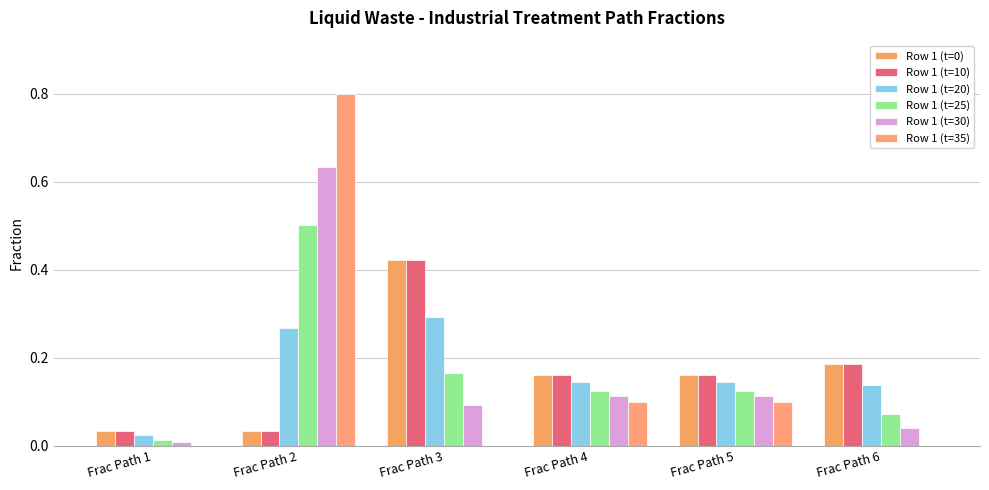

Are the bars grouped side by side (vs. stacked)?

Yes